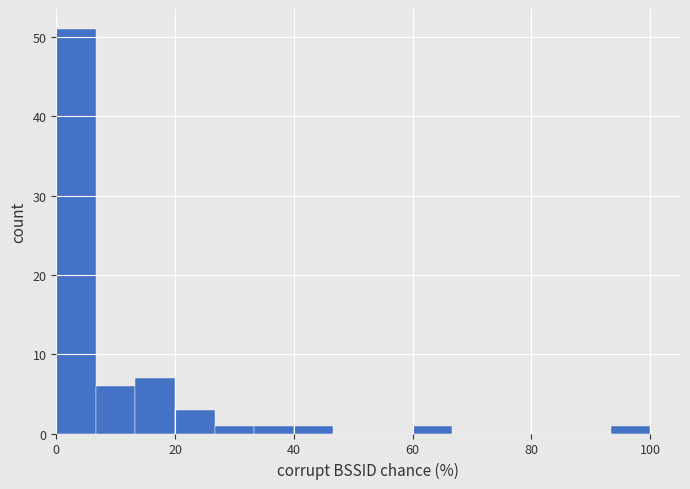

Read against the x-axis, roughly where is the centre of the tallest bar?

4